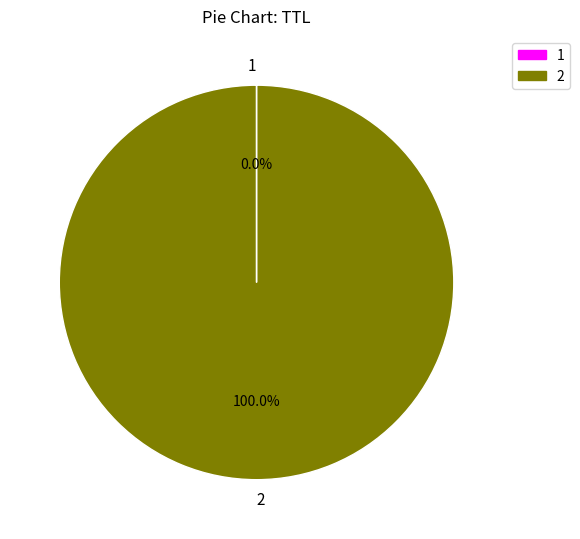

Is there a majority slice in this chart?

Yes